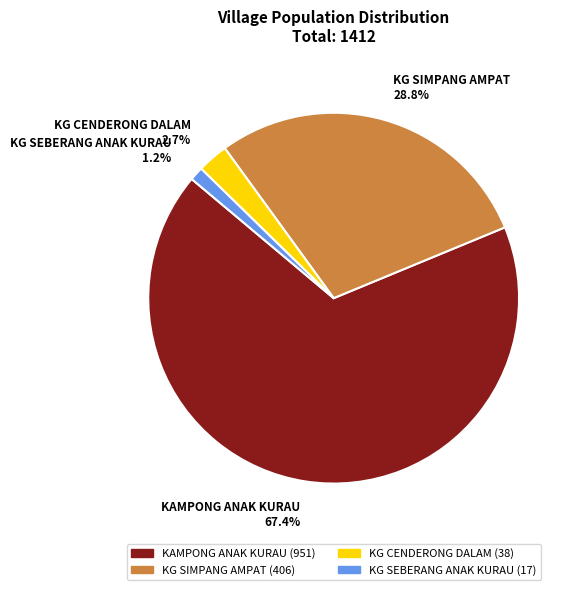

What percentage is NOT represented by KG CENDERONG DALAM 2.7%?

97.3%